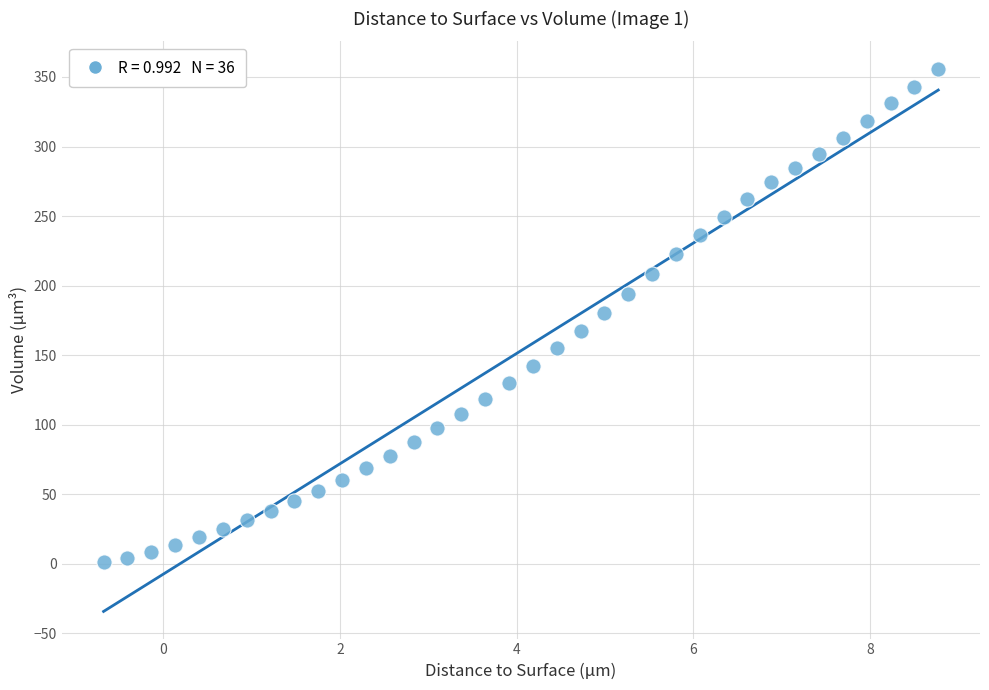

What is the range of Y values (max minus min)?

354.8